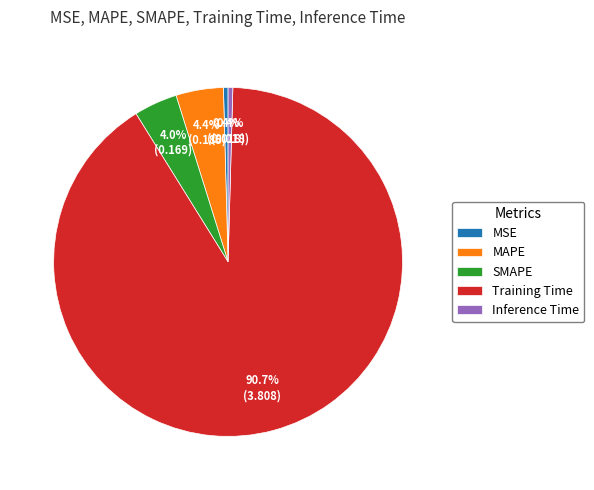

The SMAPE slice represents 4% of the pie. True or false?

True